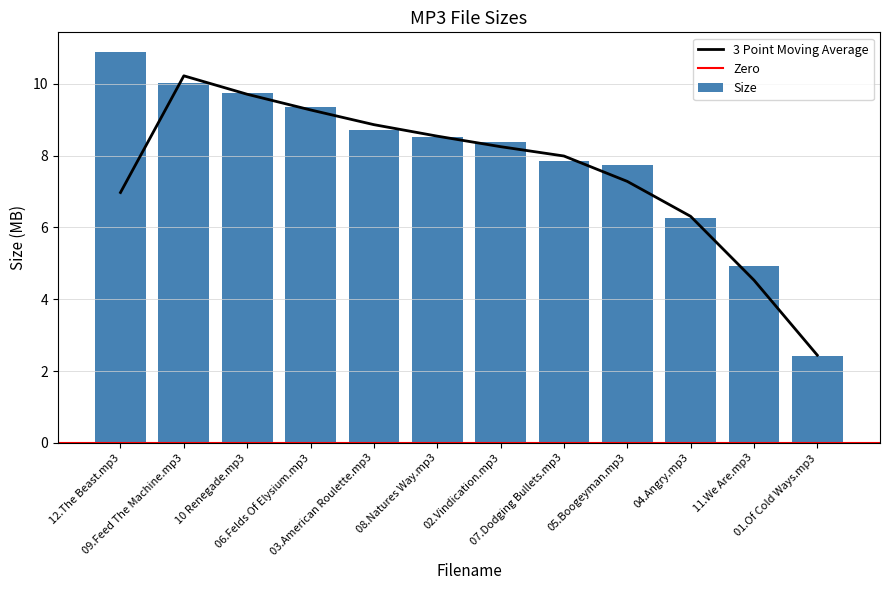

Between 01.Of Cold Ways.mp3 and 07.Dodging Bullets.mp3, which is larger?

07.Dodging Bullets.mp3